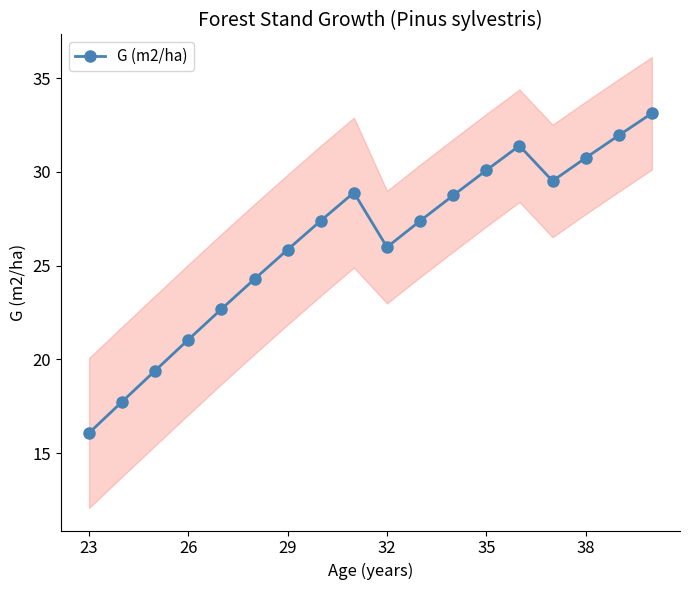

True or false: G (m2/ha) has a value of 30.1 at 35.

True